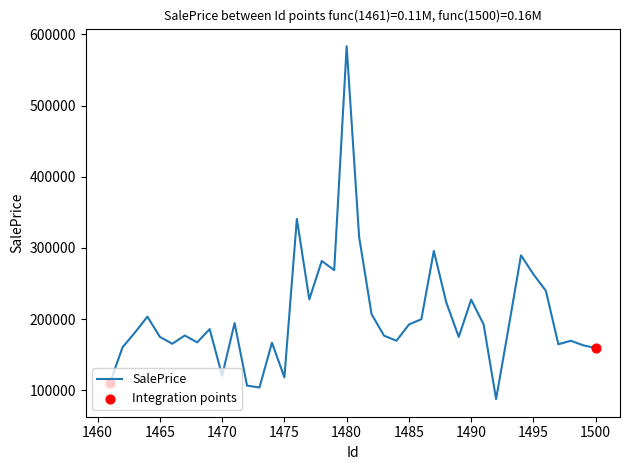

What is the difference between the maximum and minimum values?

495539.9